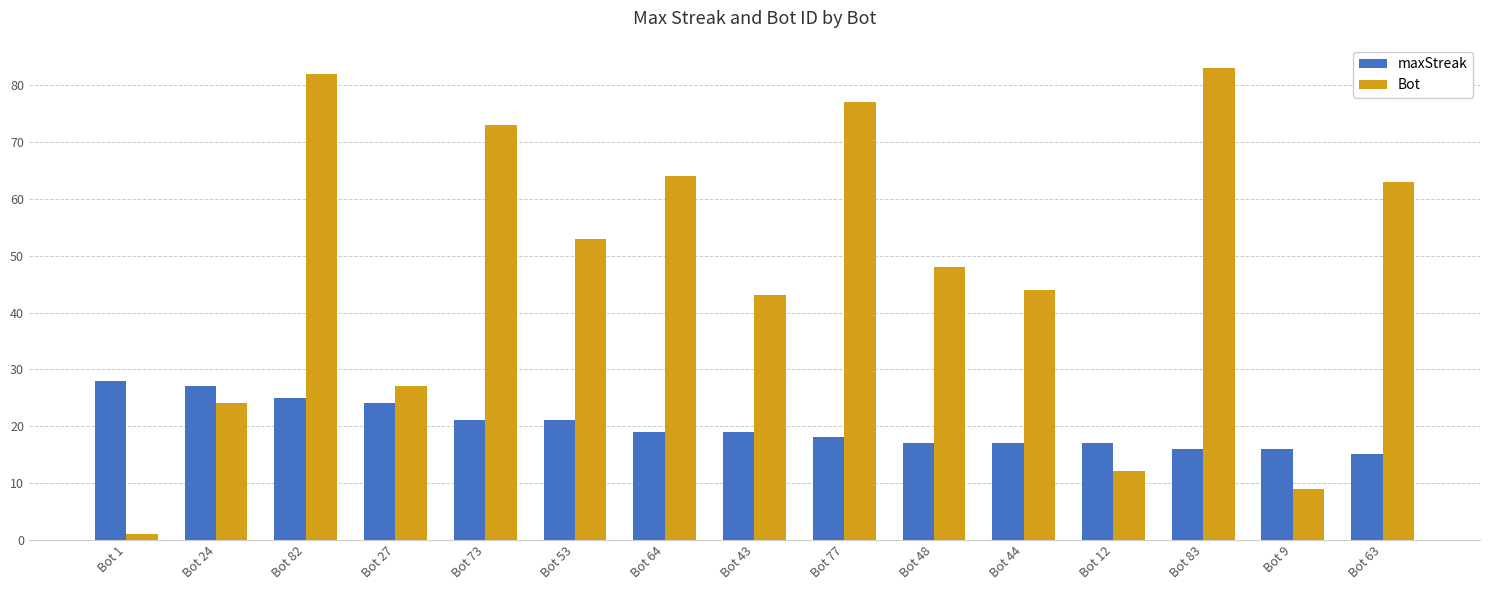

At how many categories does at least one series exceed 58?

6